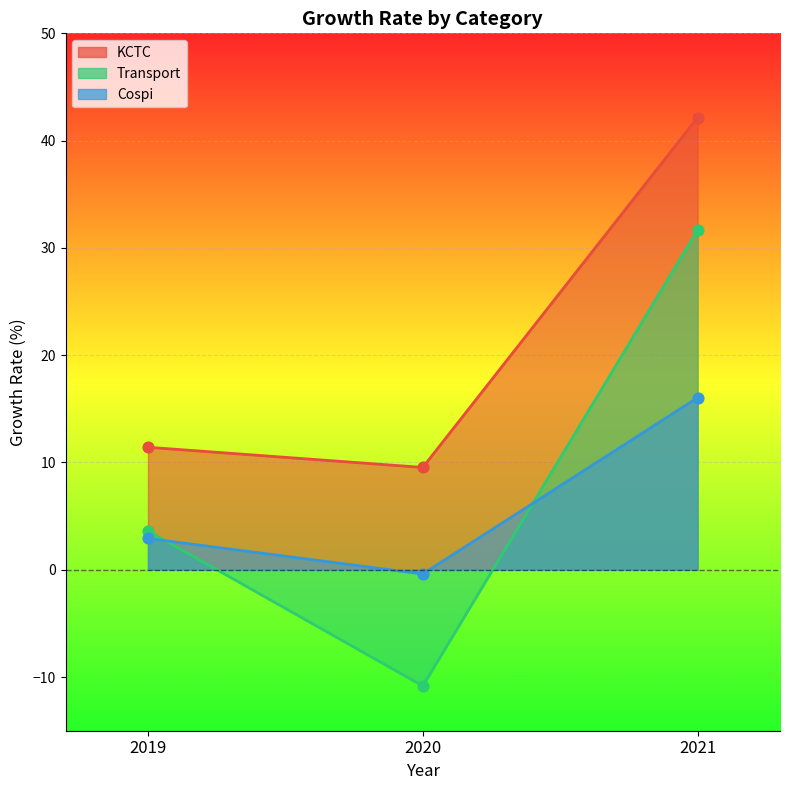

Which series reaches the maximum Y coordinate?

KCTC